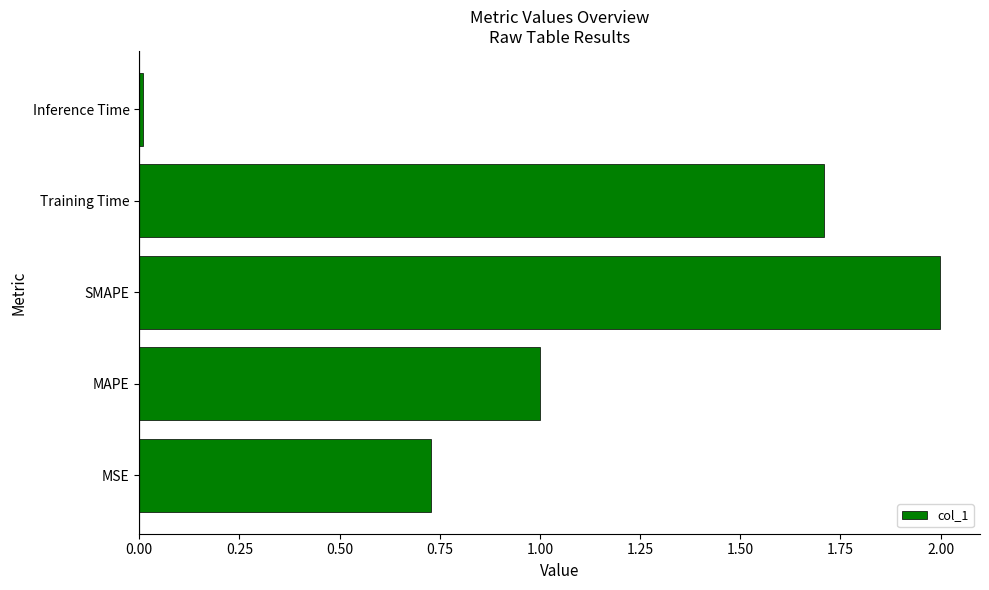

Which has a higher value, MAPE or Training Time?

Training Time